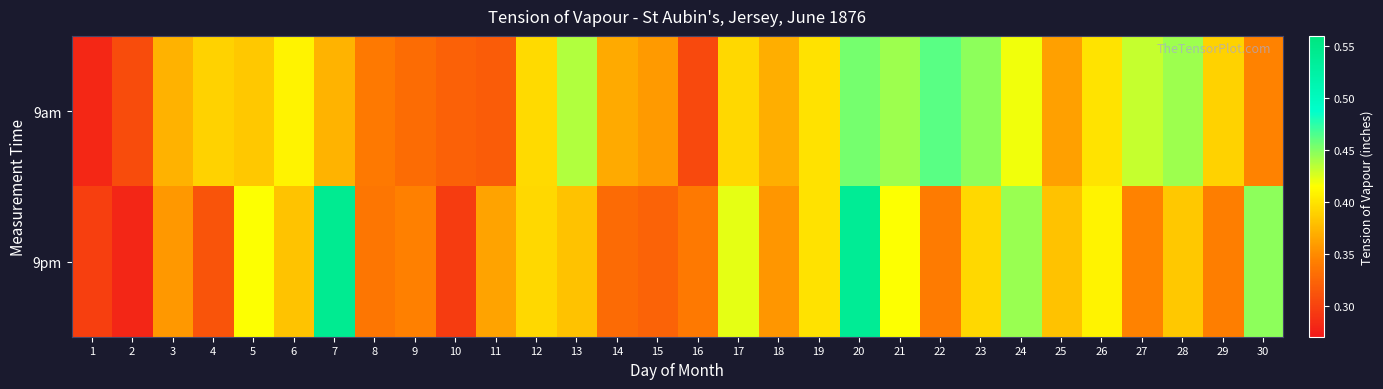

How many data points does each series have?

30